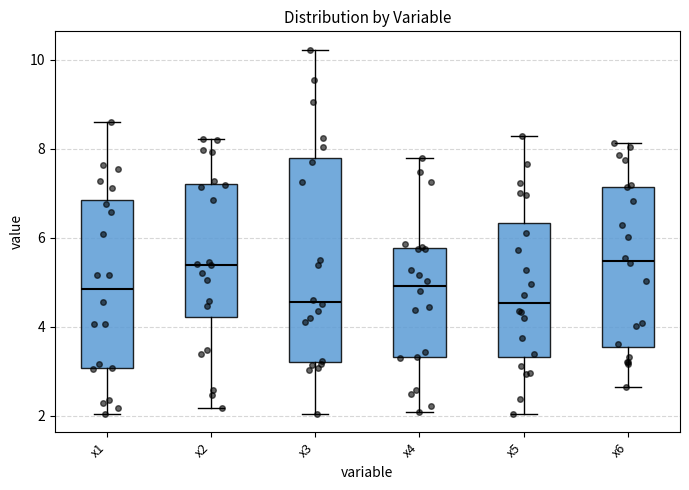

Comparing the boxes themselves (not the whiskers), which one is the tallest?

x3